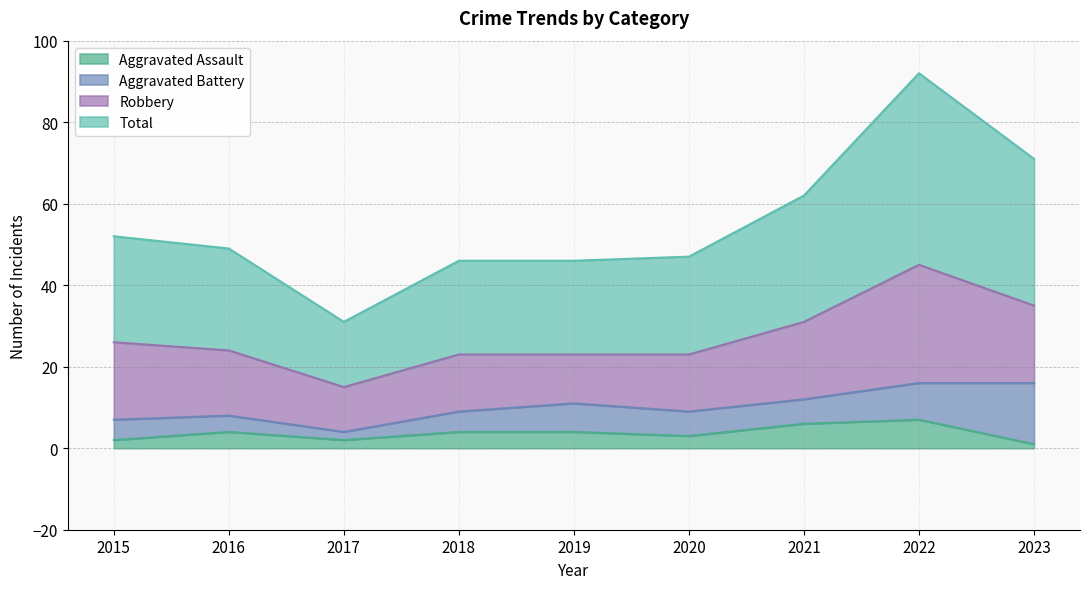

True or false: Aggravated Assault has a value of 1 at 2017.

False